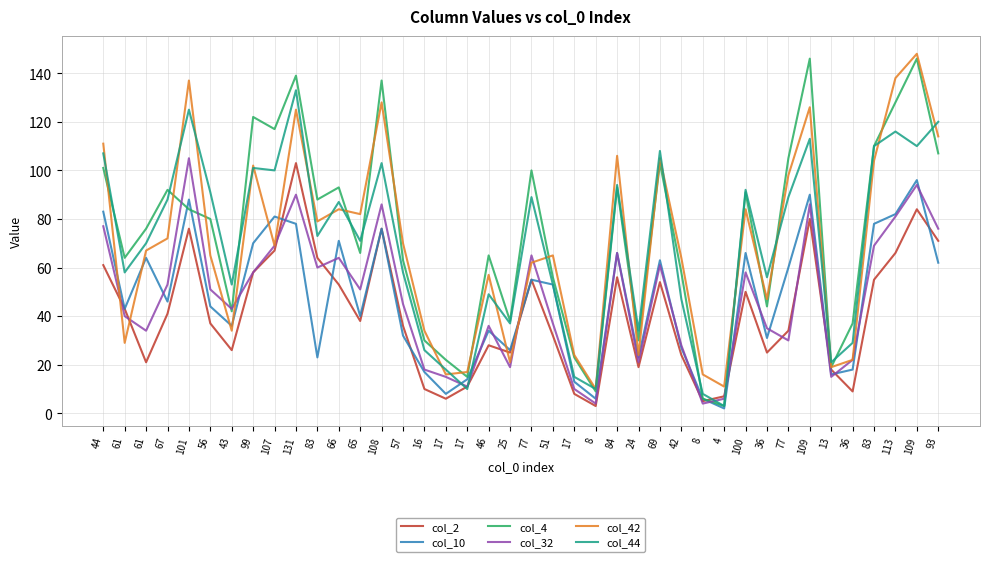

Between 17 and 113, which series saw the biggest shift?

col_42